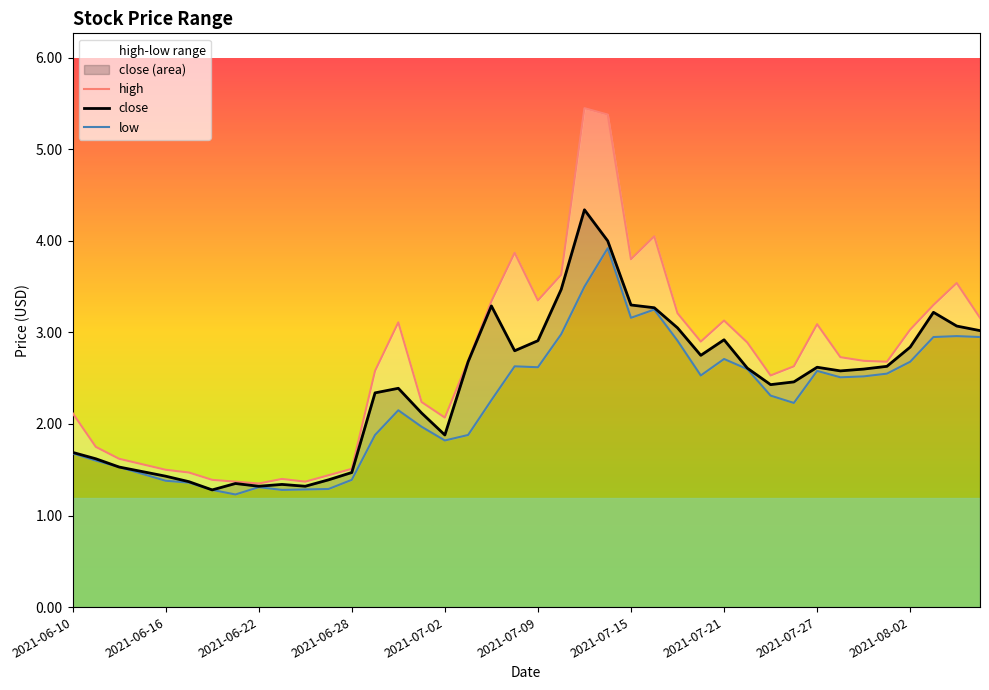

Is it true that close equals 1.3 at 2021-06-22?

True